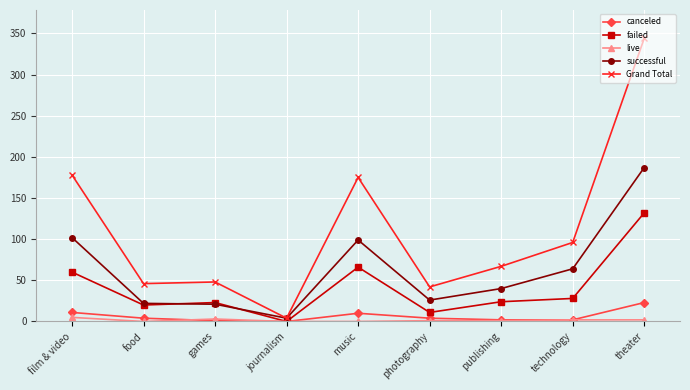

The value of live at film & video is 5. True or false?

True